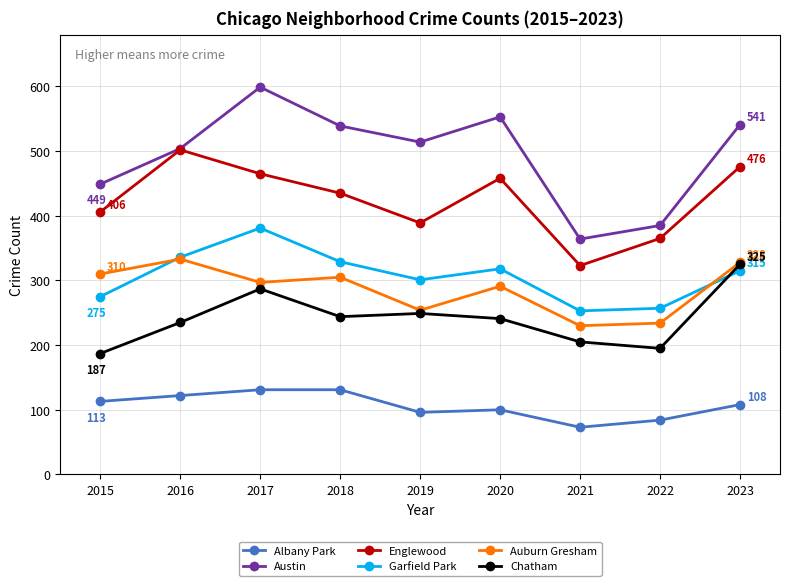

Read the Auburn Gresham value at 2022, to the nearest 5.

235